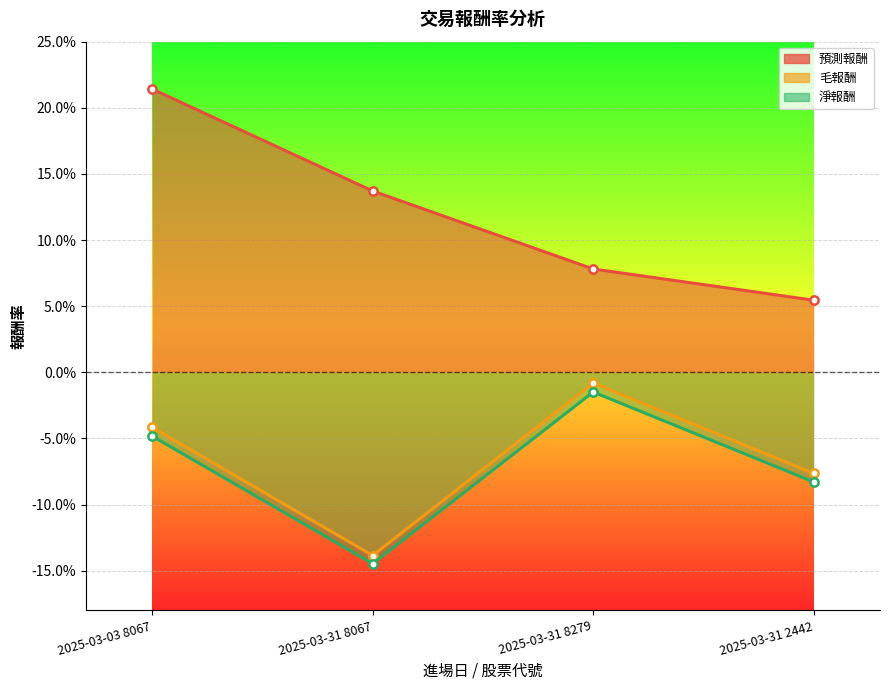

What is the label of the 2nd point from the left?

2025-03-31 8067